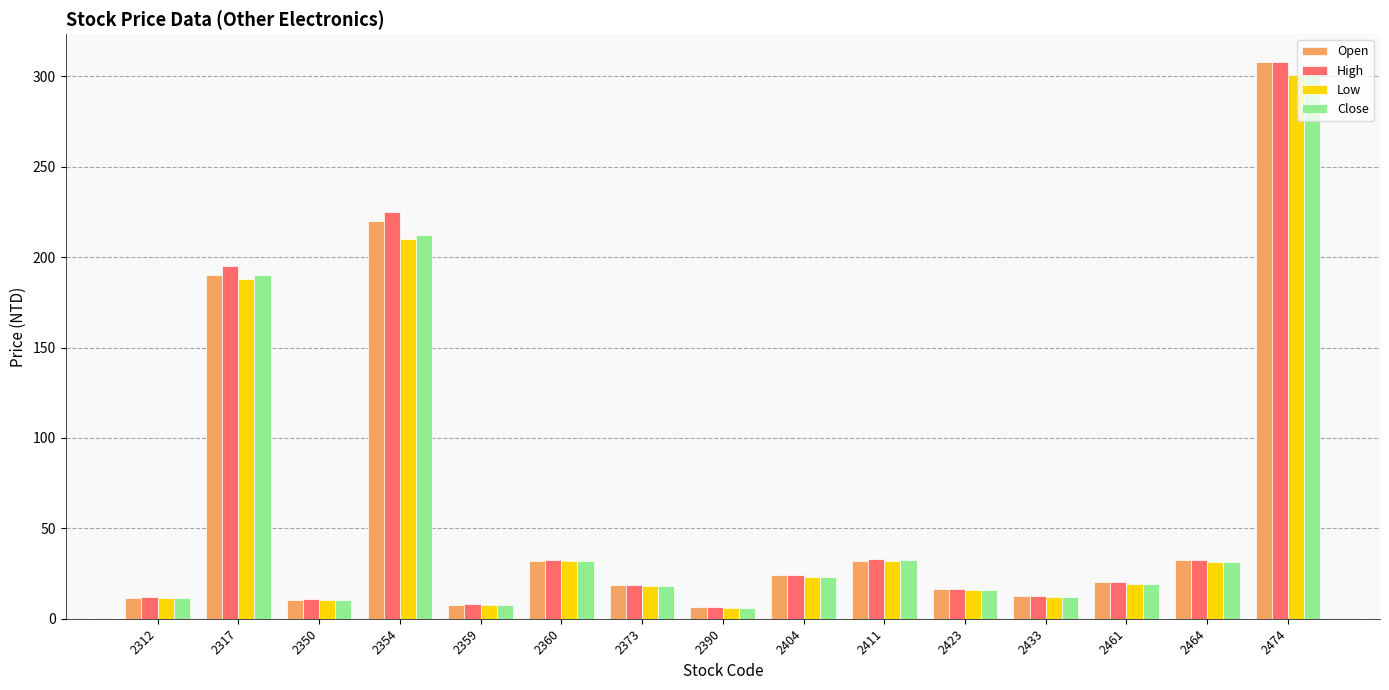

At which category is the sum across all series the highest?

2474